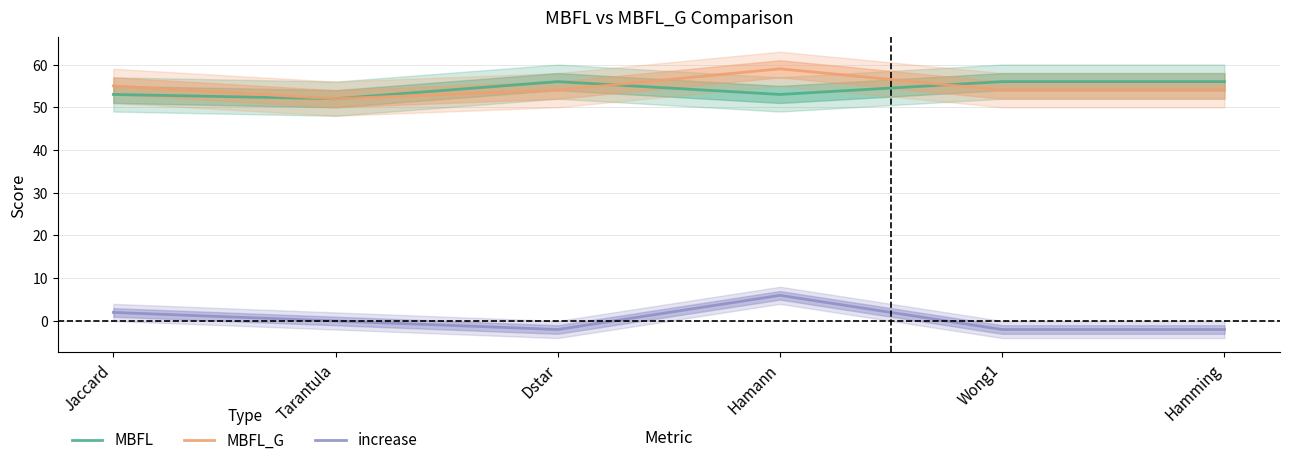

What is the spread (max minus min) of values at Wong1?

58